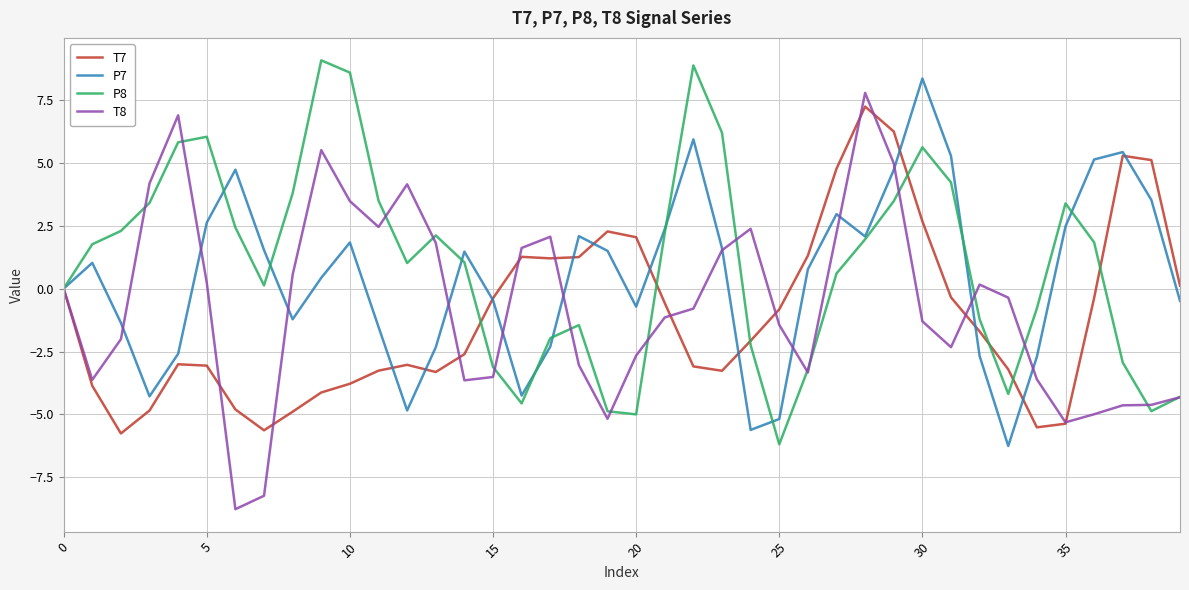

Which series has the largest total across all categories?

P8